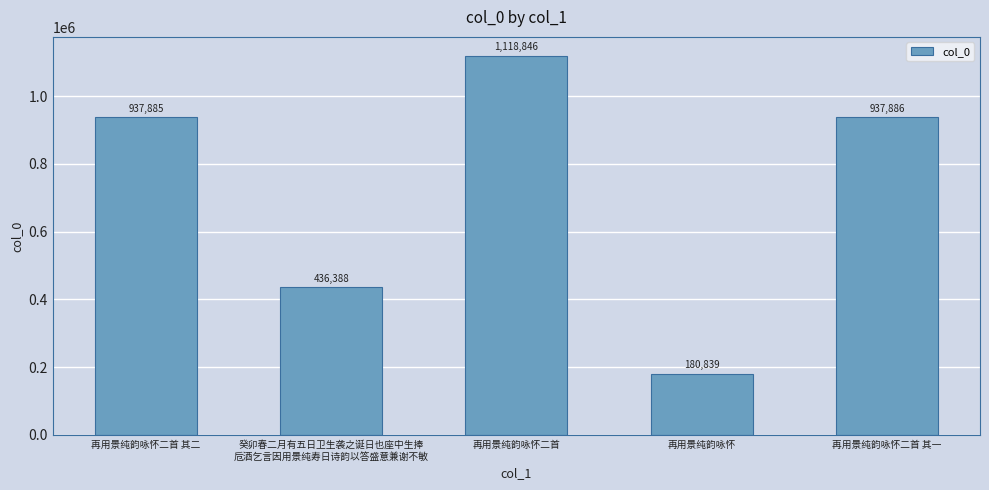

Rank the categories by value from lowest to highest.

再用景纯韵咏怀, 癸卯春二月有五日卫生袭之诞日也座中生捧
卮酒乞言因用景纯寿日诗韵以答盛意兼谢不敏, 再用景纯韵咏怀二首 其二, 再用景纯韵咏怀二首 其一, 再用景纯韵咏怀二首